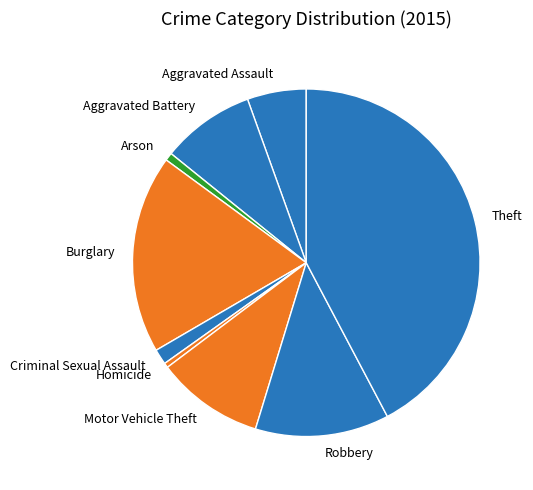

Which category has the biggest portion of the pie?

Theft